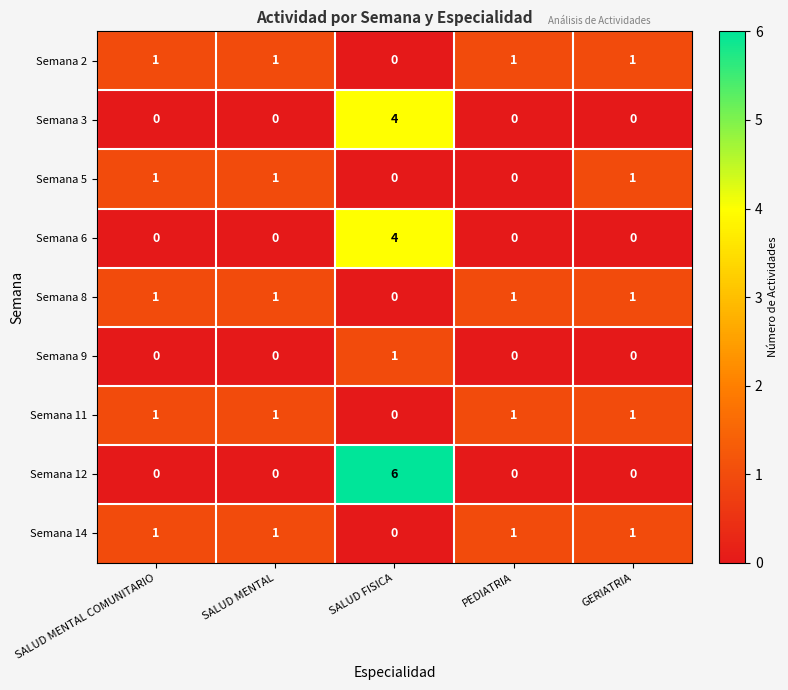

What is the total value across all series at SALUD FISICA?

15